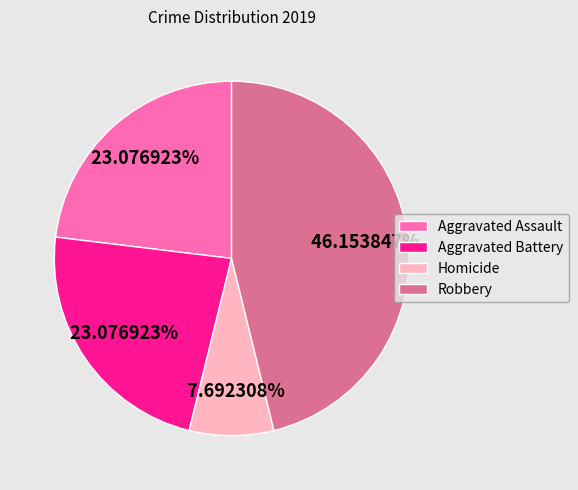

Which category has the biggest portion of the pie?

Robbery